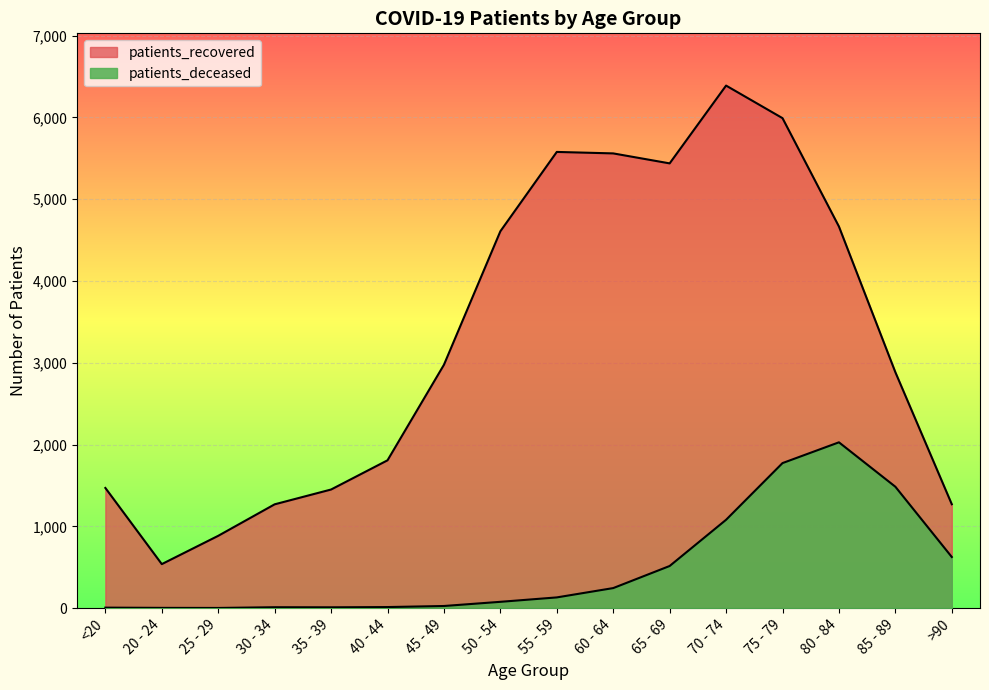

List the series in order of their peak value, lowest first.

patients_deceased, patients_recovered